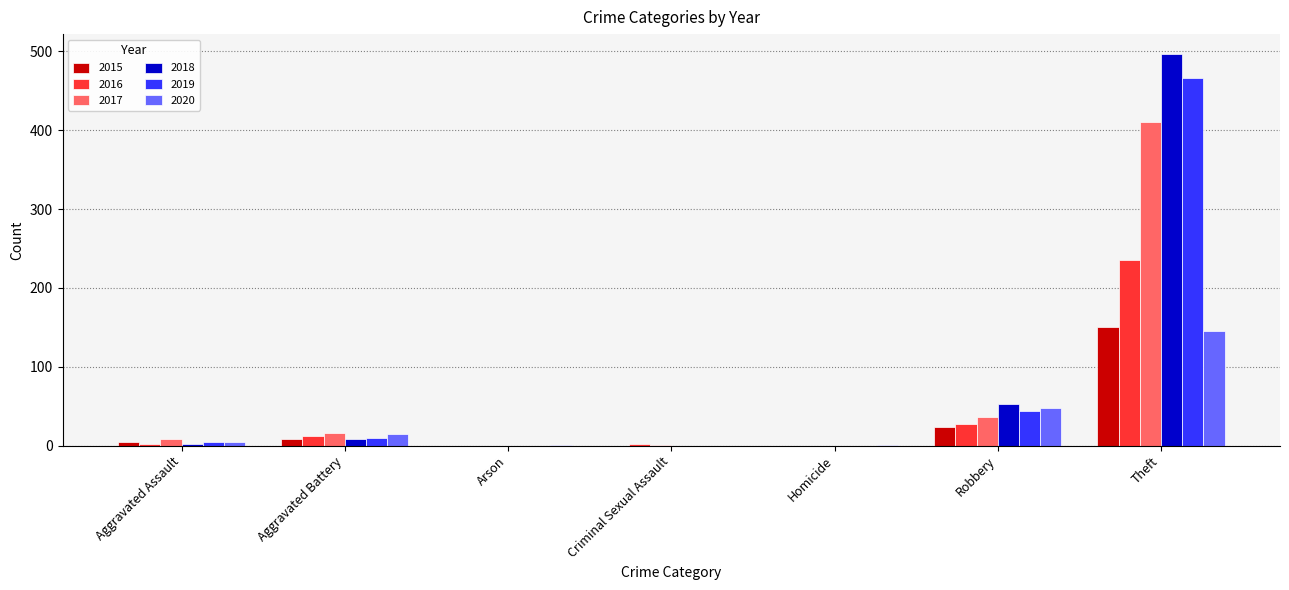

Is it true that 2016 equals 315 at Theft?

False